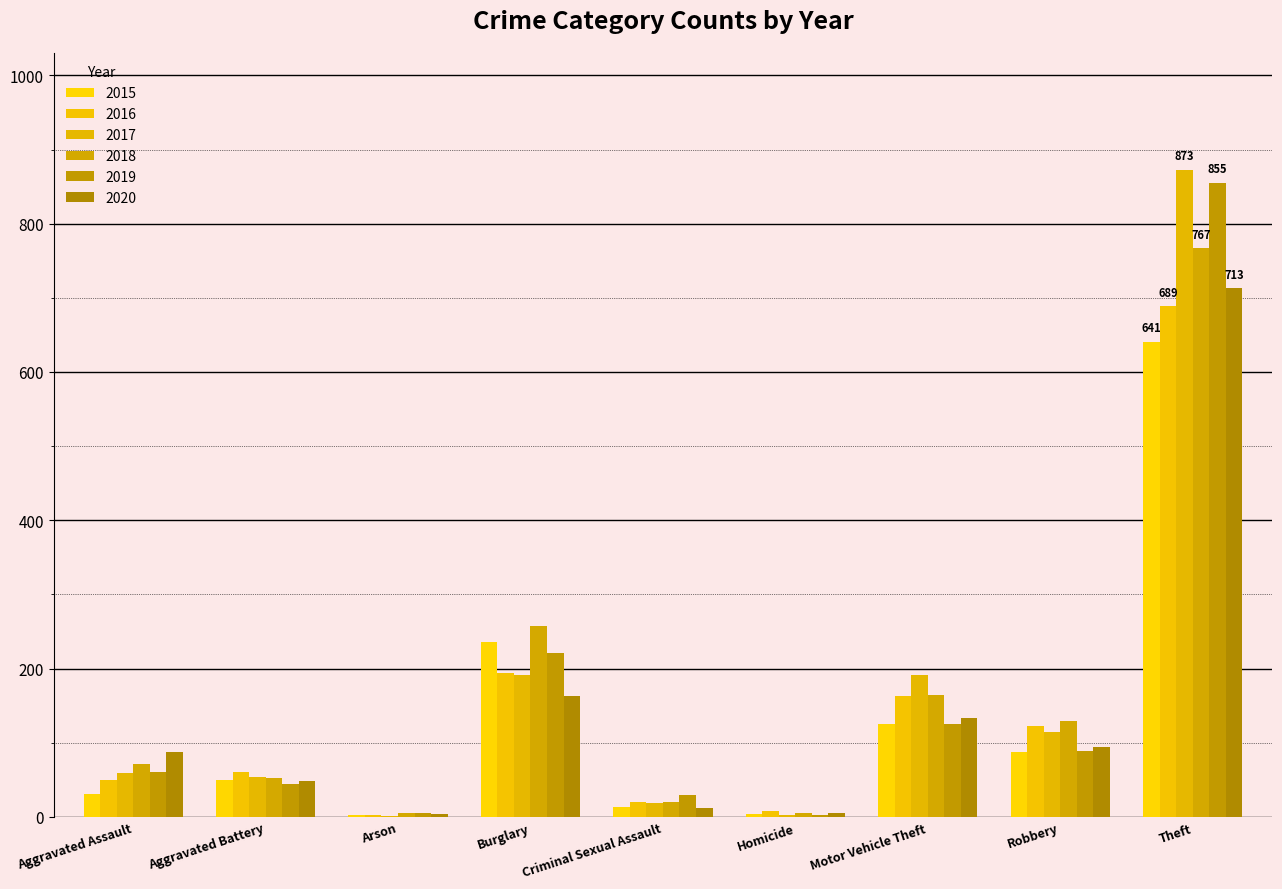

The value of 2018 at Theft is 767. True or false?

True